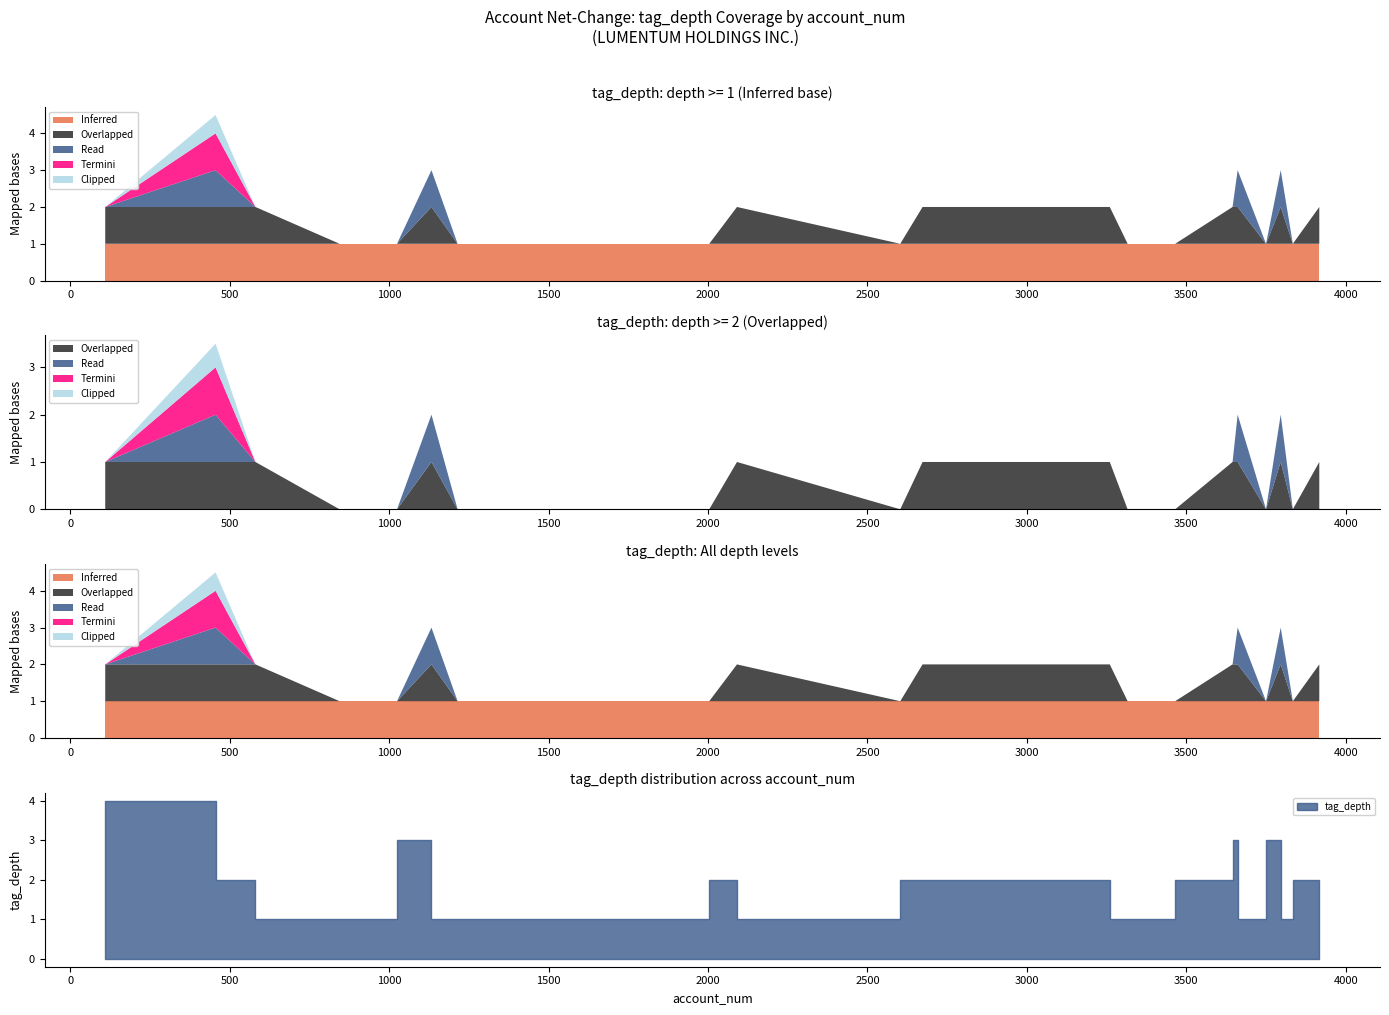

At which label is Clipped closest to 1?

845